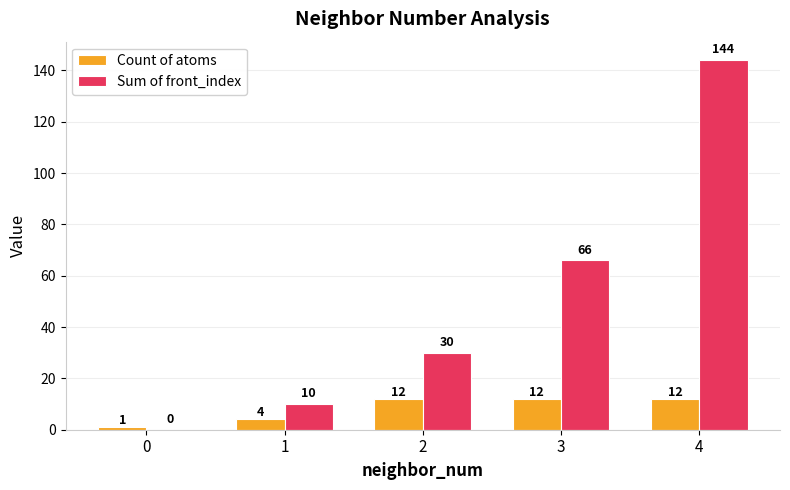

What is the maximum value for Count of atoms?

12